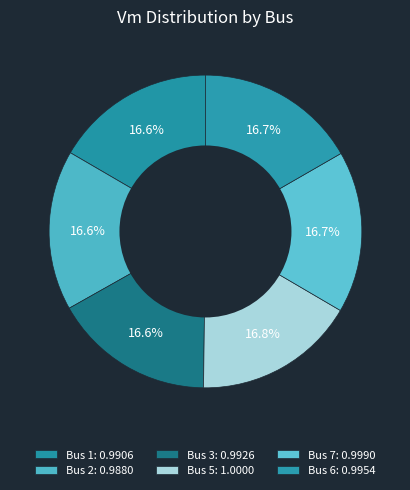

Rank the categories by value from highest to lowest.

Bus 5, Bus 7, Bus 6, Bus 3, Bus 1, Bus 2